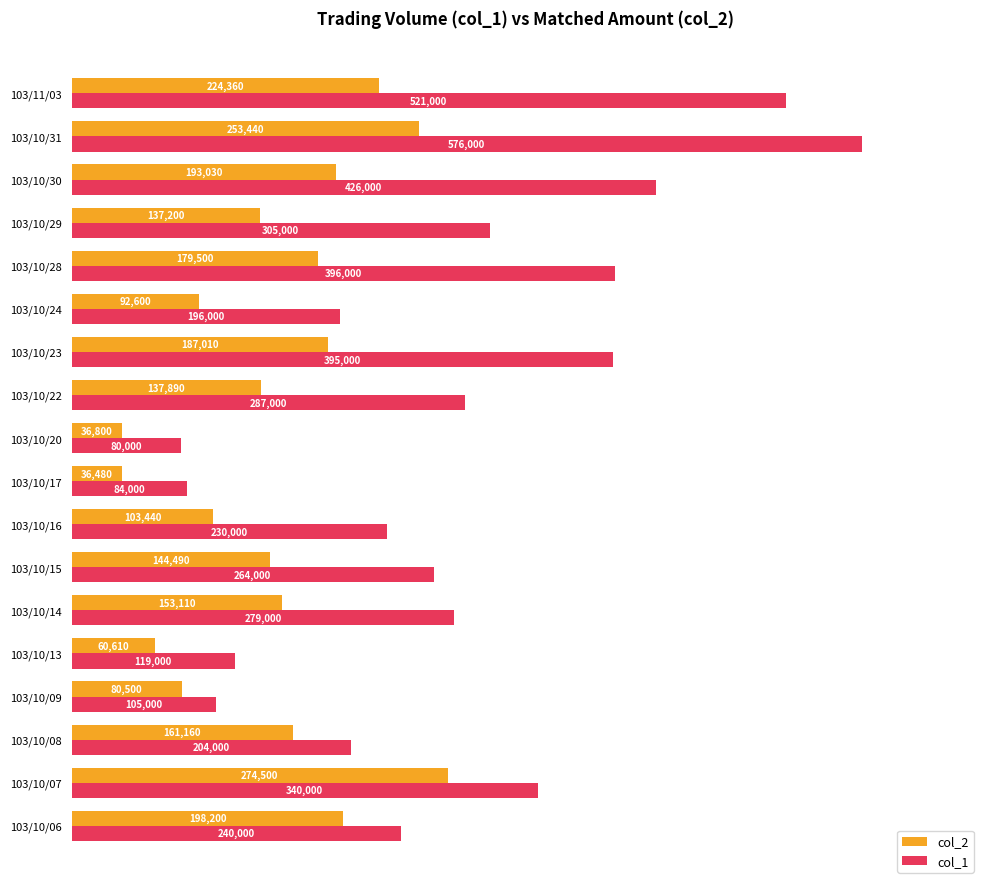

Where is col_1 nearest to the value 328000?

103/10/07